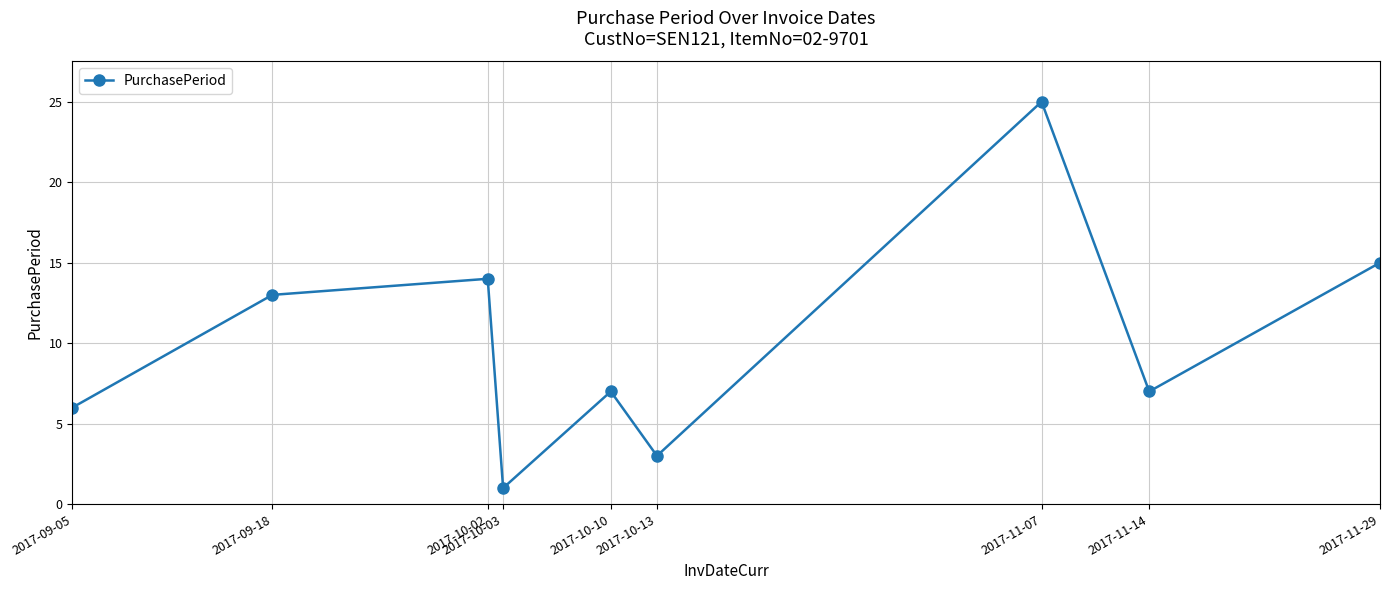

What is the difference between the second highest and second lowest values?

12